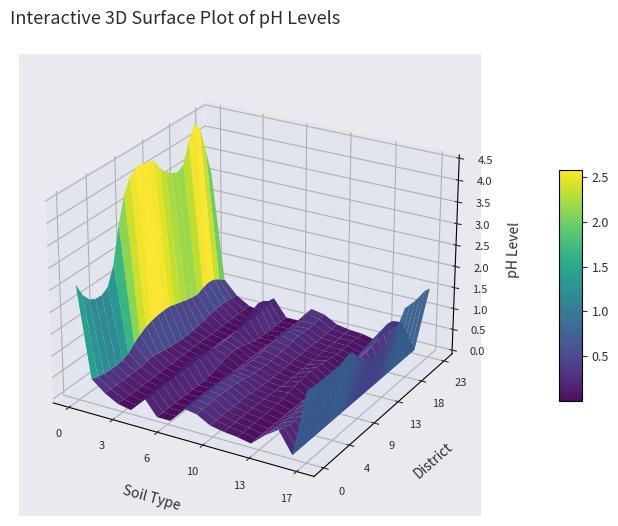

The 9 series shows 0.2 at 2. True or false?

True